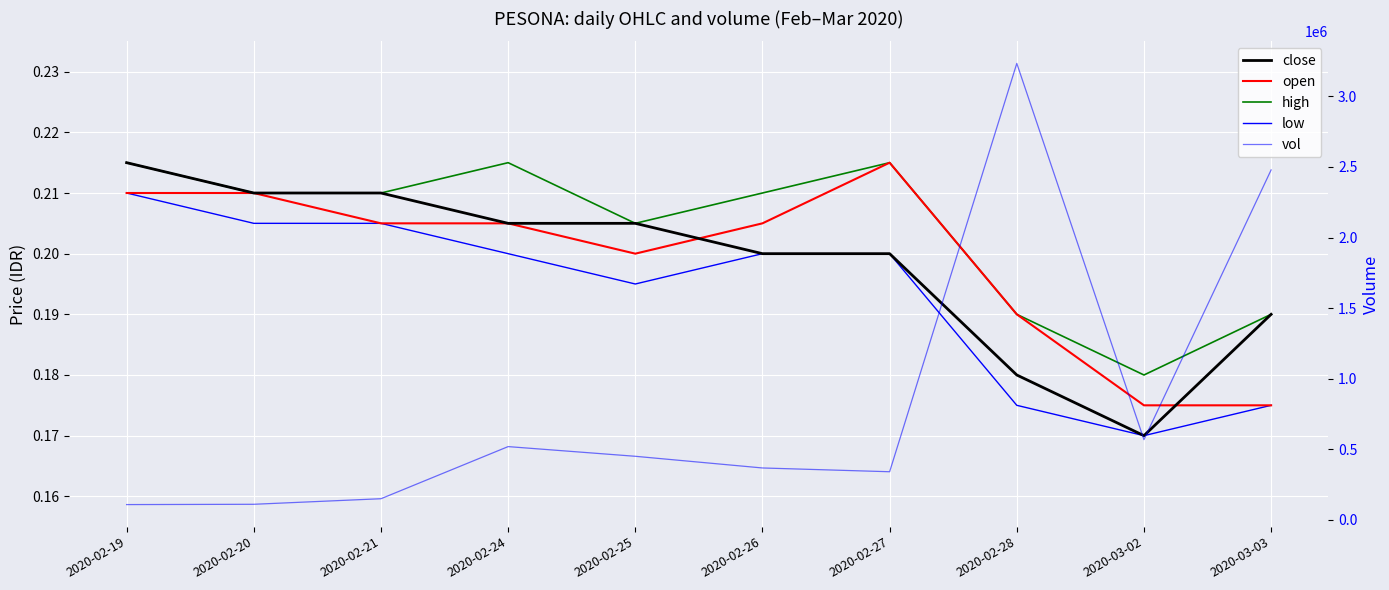

Count the number of categories in the chart.

10